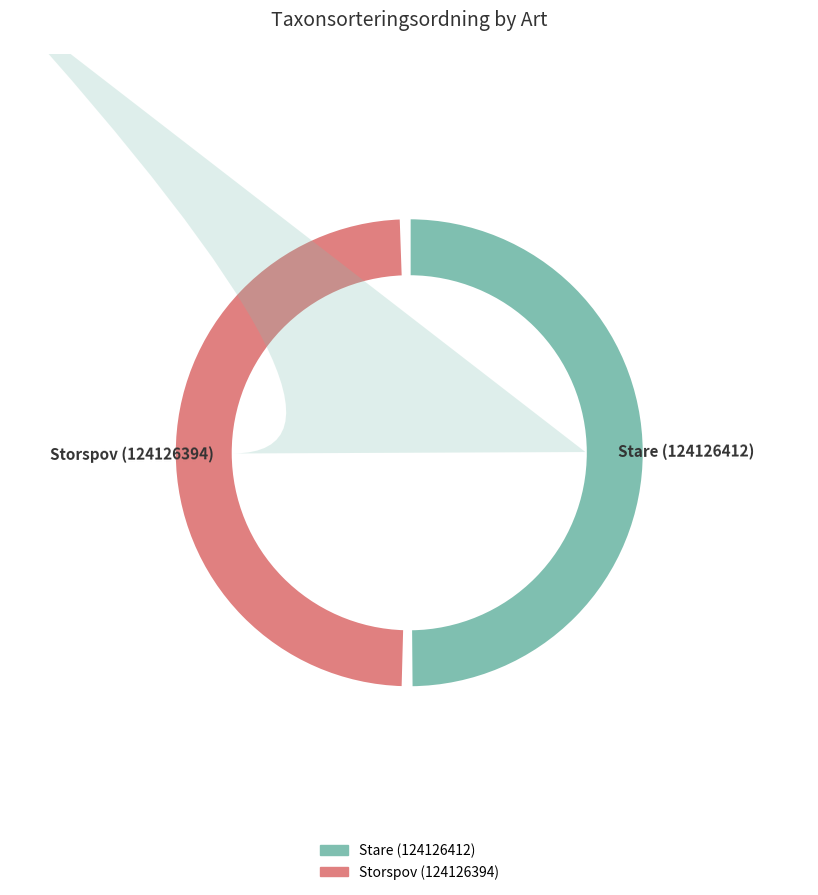

The Stare (124126412) slice represents 63% of the pie. True or false?

False